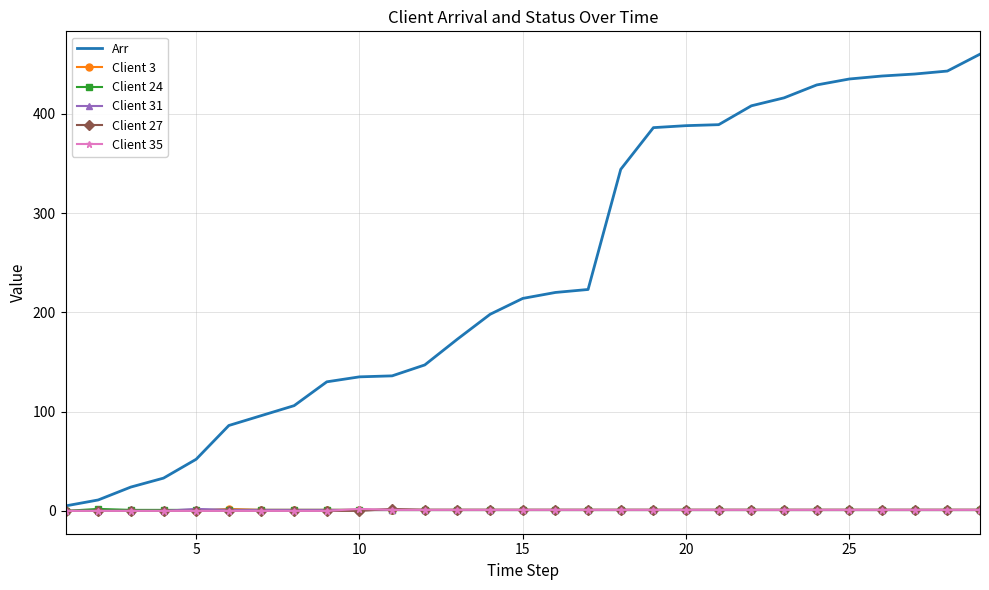

Which series has the widest spread of values?

Arr